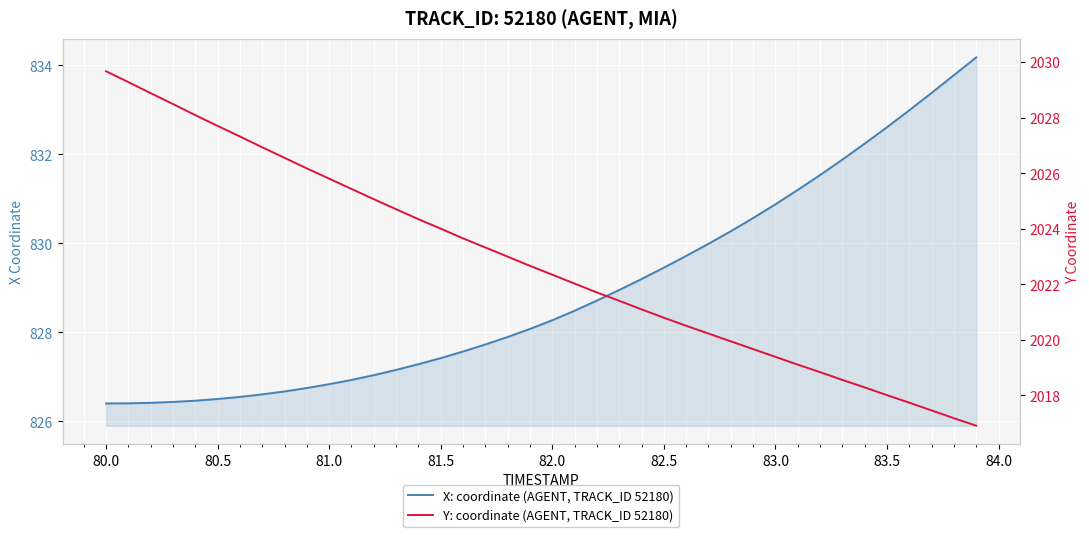

The Y: coordinate (AGENT, TRACK_ID 52180) series shows 3444.0 at 27. True or false?

False